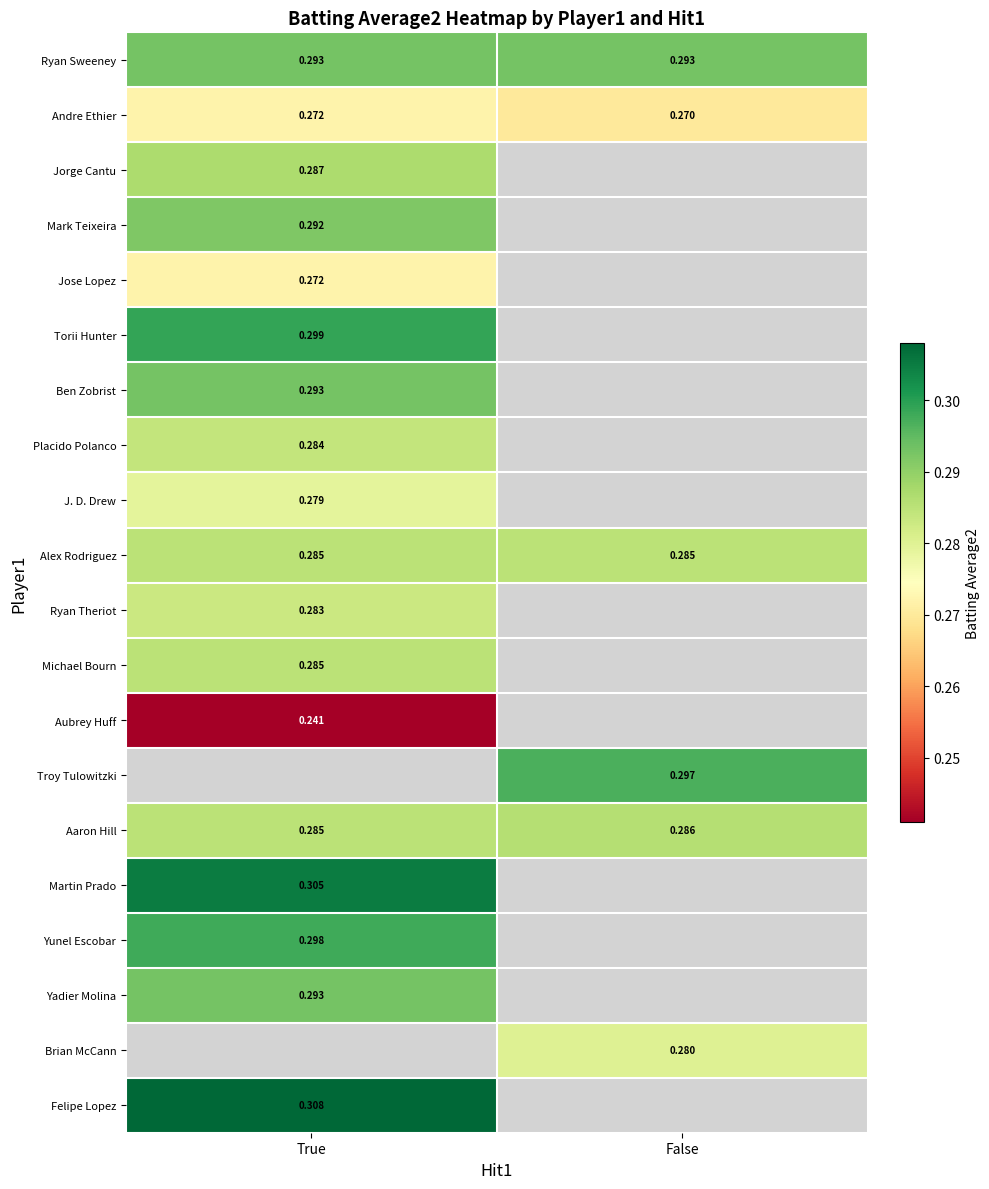

Is the value of Yunel Escobar at True greater than the value of Ryan Sweeney at True?

Yes